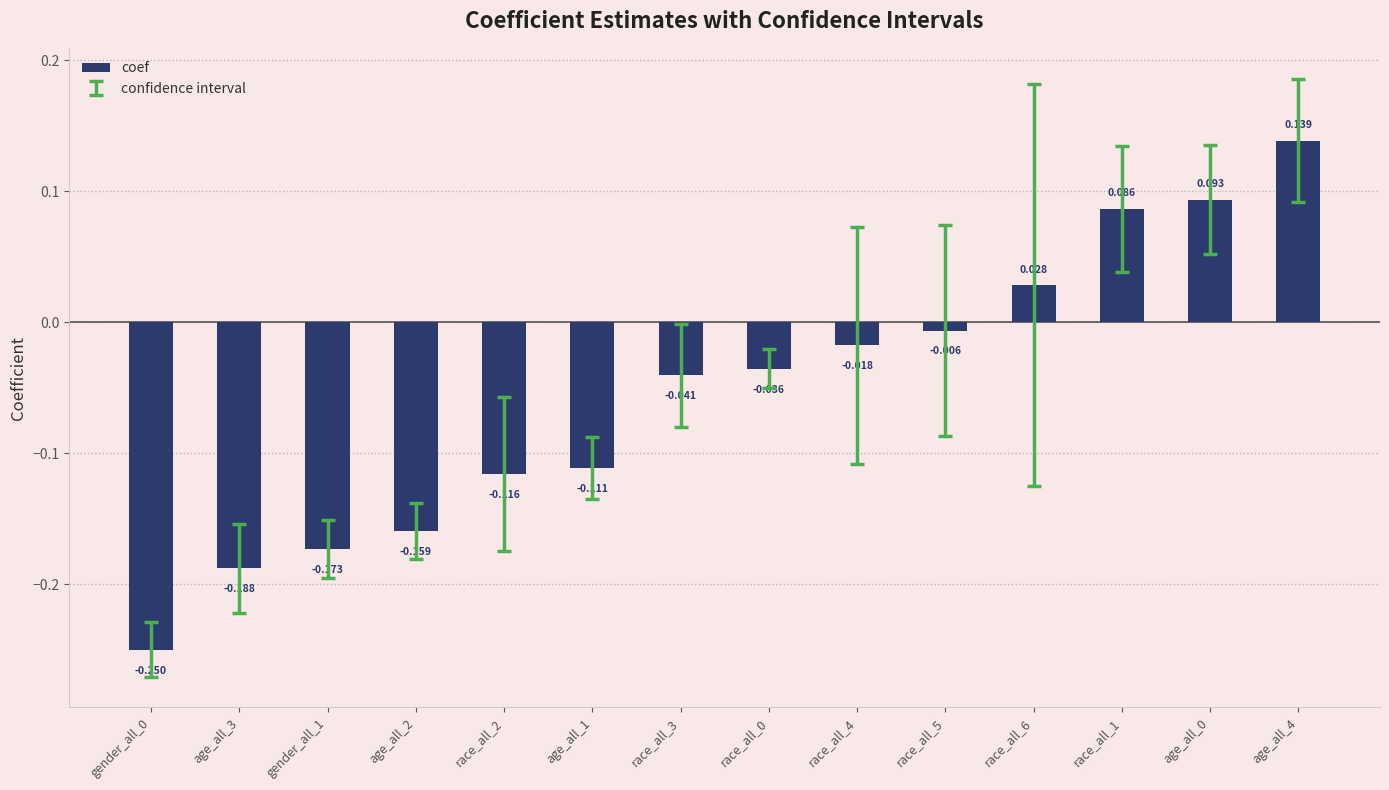

How many bars are there in total?

14